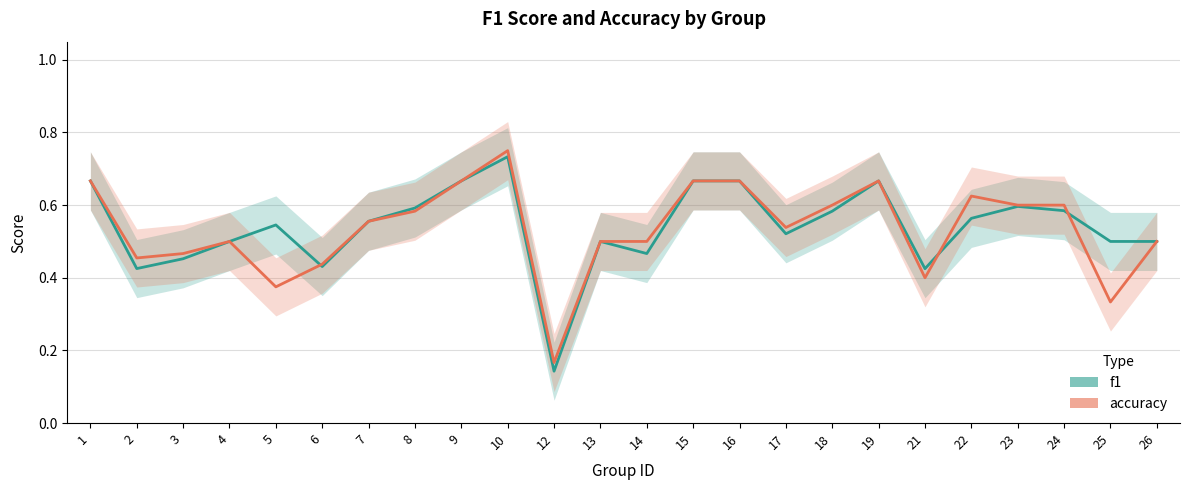

What is the average value of the f1 series?

0.5